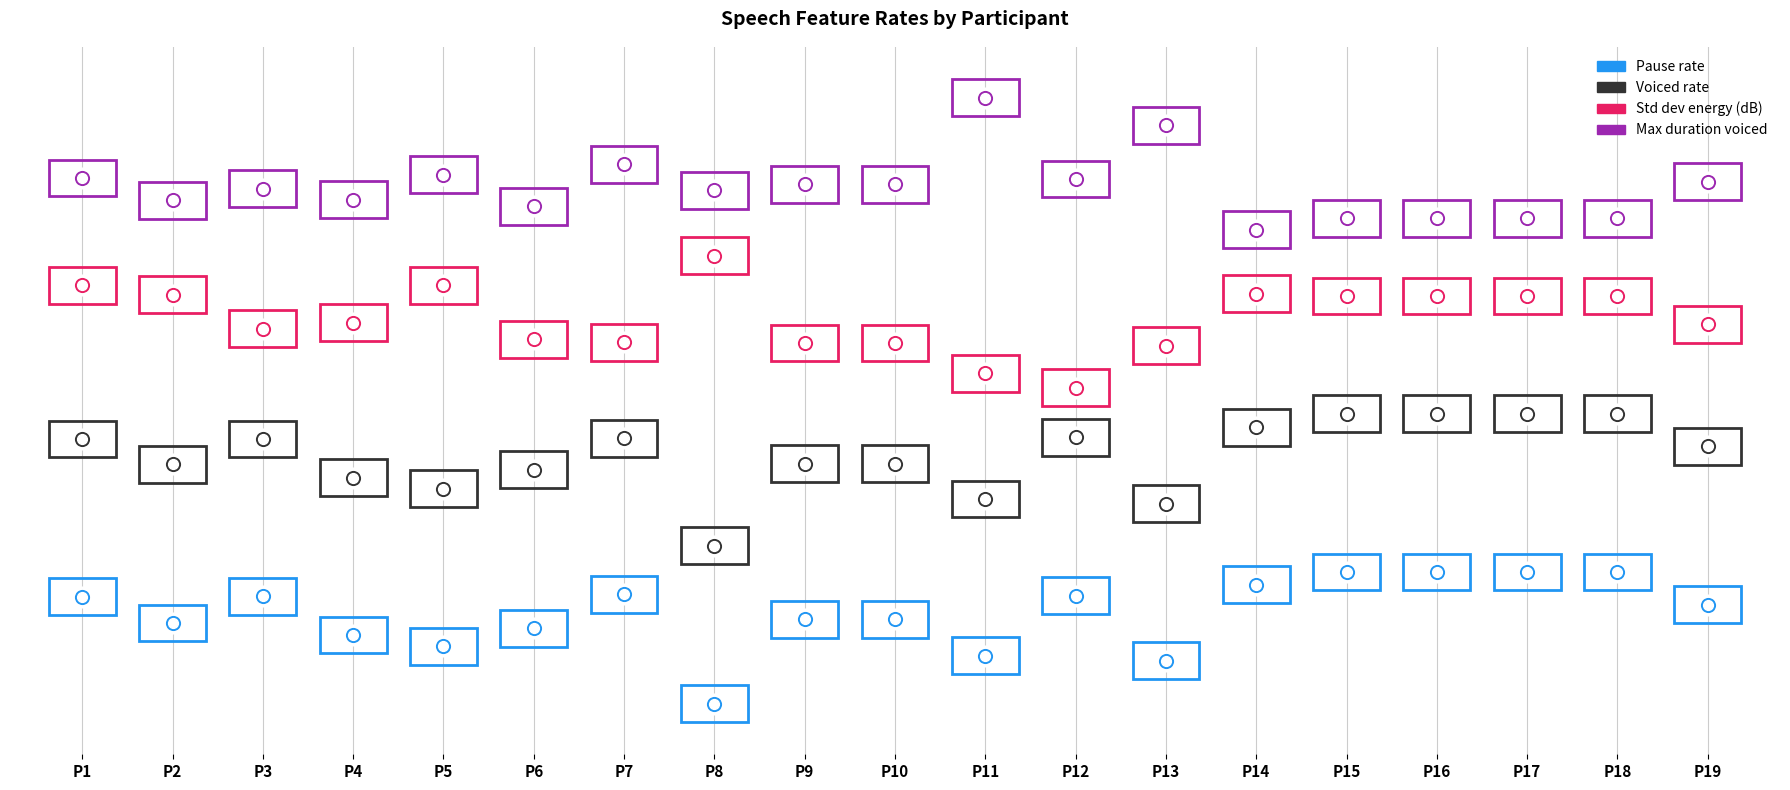

Which series has the widest spread of Y values?

Voiced rate